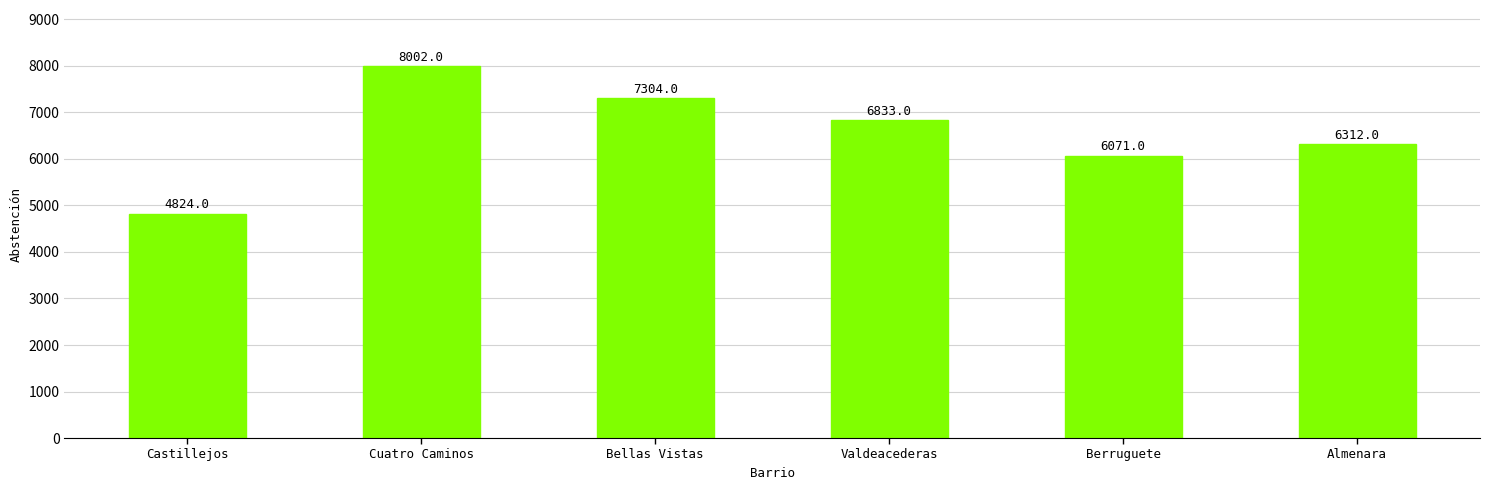

Reading left to right, transcribe all the data shown in this chart.

4824	8002	7304	6833	6071	6312